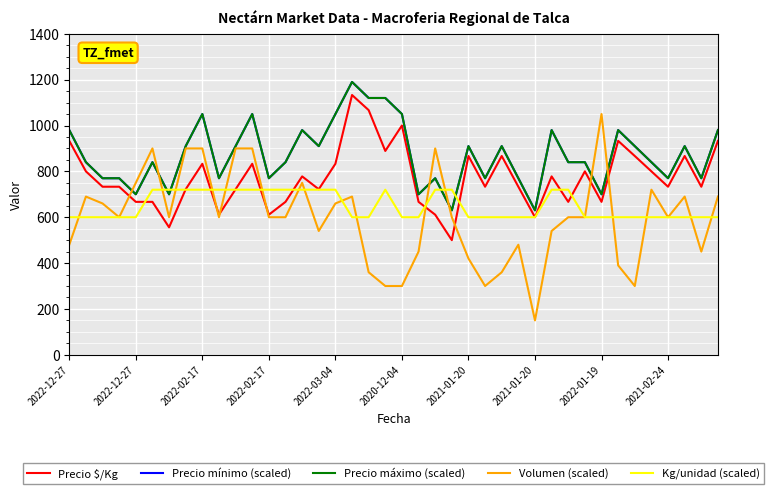

At which category is the sum across all series the highest?

17